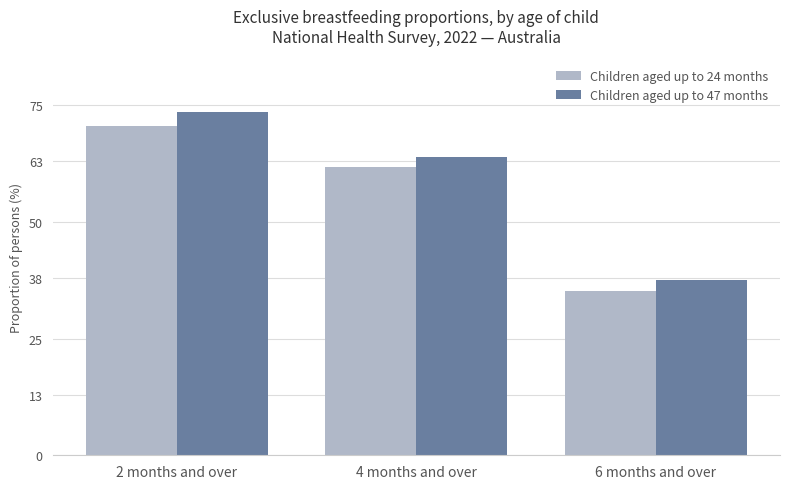

What is the label of the 2nd bar from the left?

4 months and over